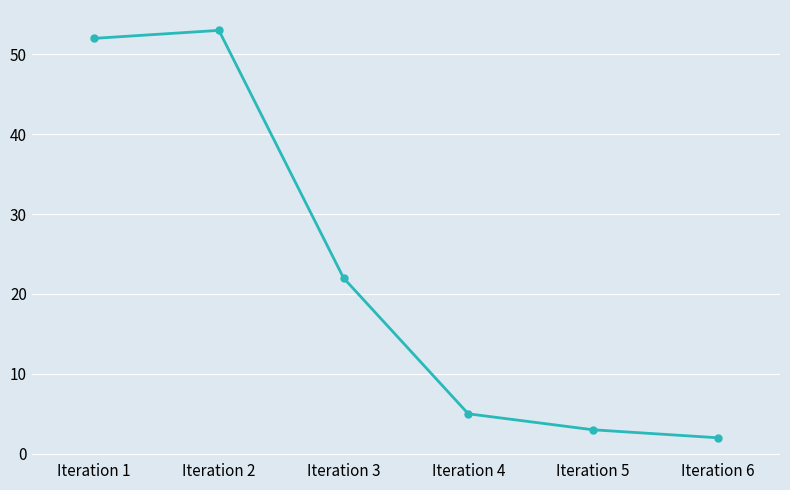

Reading left to right, list all the values displayed in this chart.

52	53	22	5	3	2